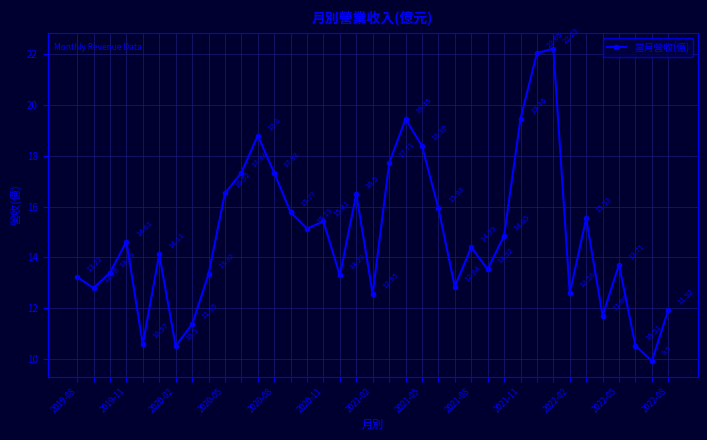

How many lines are shown in the chart?

1